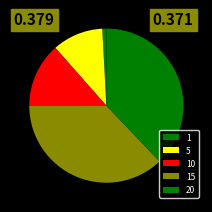

Count the number of slices in the pie.

5